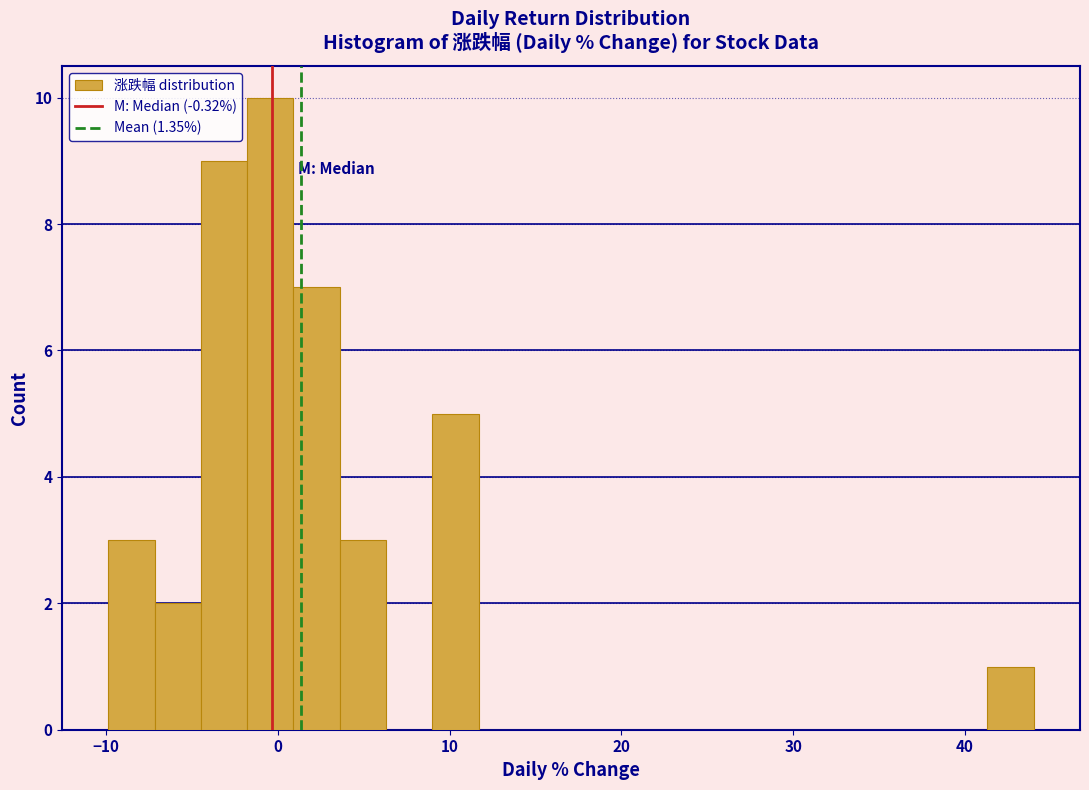

Around what value on the x-axis is the tallest bar? Give the approximate position of its centre, as read against the axis.

0